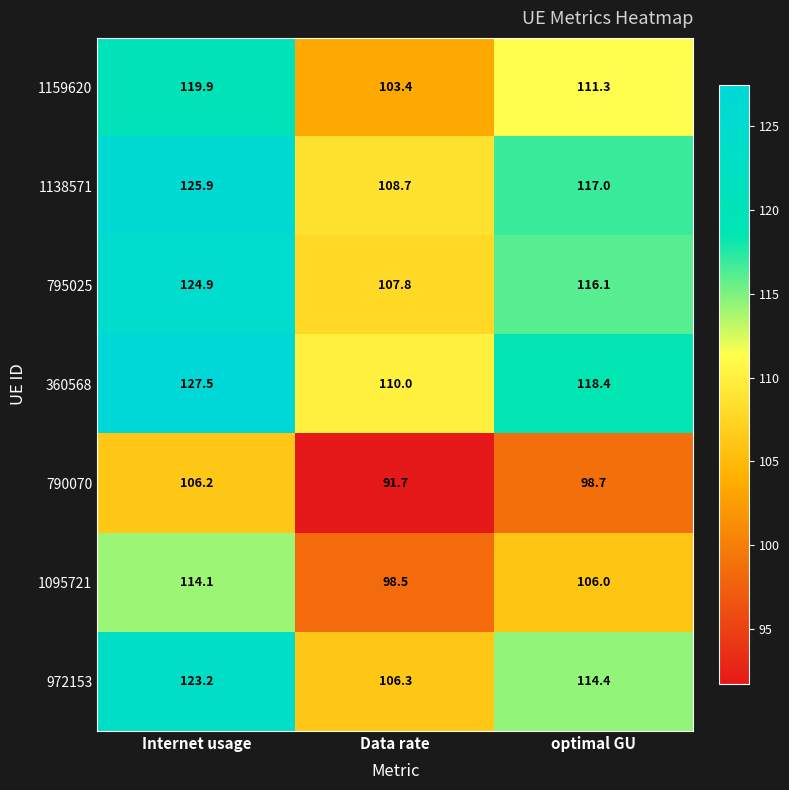

Reading right to left, list all the values displayed in this chart.

1159620: optimal GU=111.3	Data rate=103.4	Internet usage=119.9
1138571: optimal GU=117.0	Data rate=108.7	Internet usage=125.9
795025: optimal GU=116.1	Data rate=107.8	Internet usage=124.9
360568: optimal GU=118.4	Data rate=110.0	Internet usage=127.5
790070: optimal GU=98.7	Data rate=91.7	Internet usage=106.2
1095721: optimal GU=106.0	Data rate=98.5	Internet usage=114.1
972153: optimal GU=114.4	Data rate=106.3	Internet usage=123.2